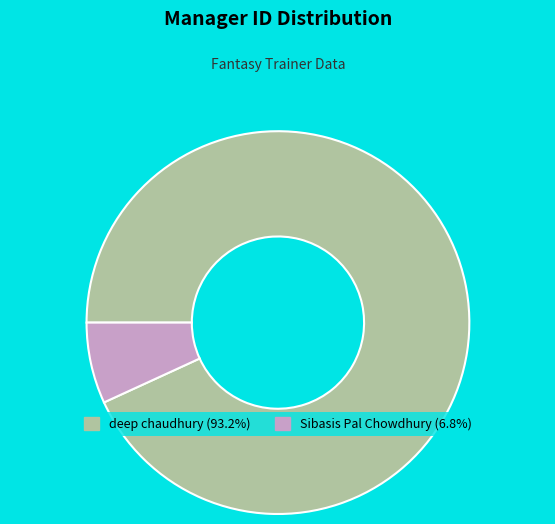

Rank the categories by value from lowest to highest.

Sibasis Pal Chowdhury, deep chaudhury